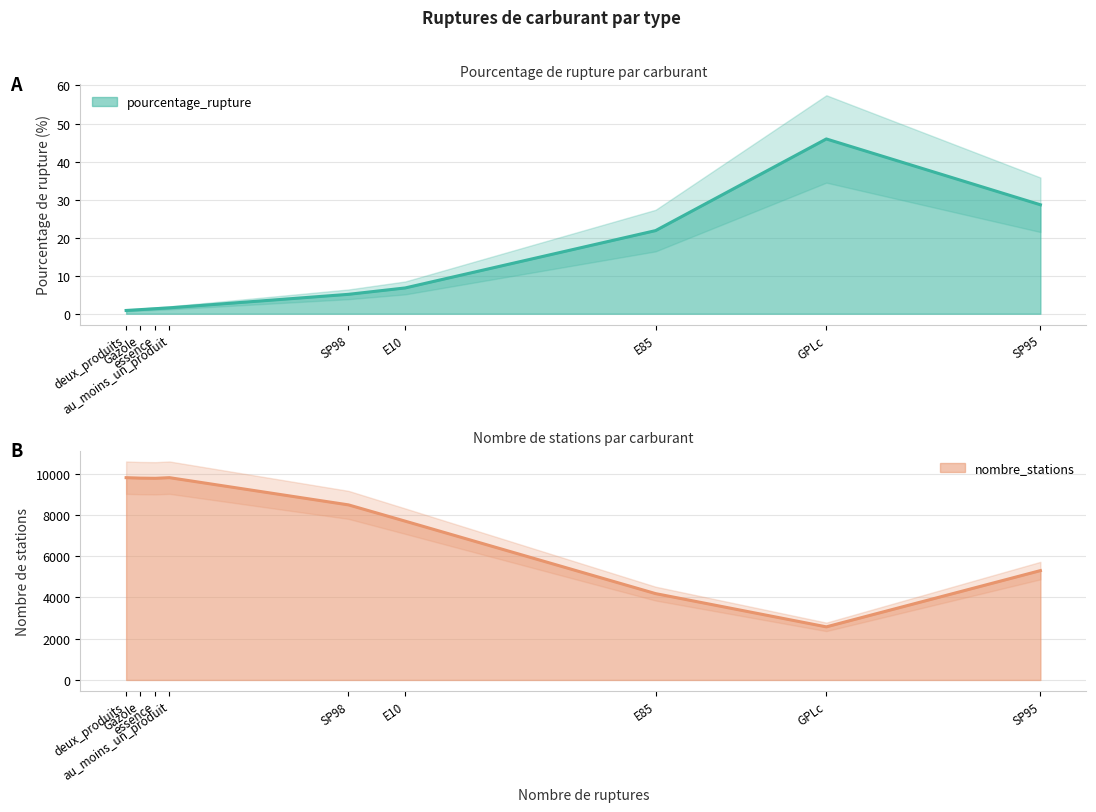

How many lines are shown in the chart?

2